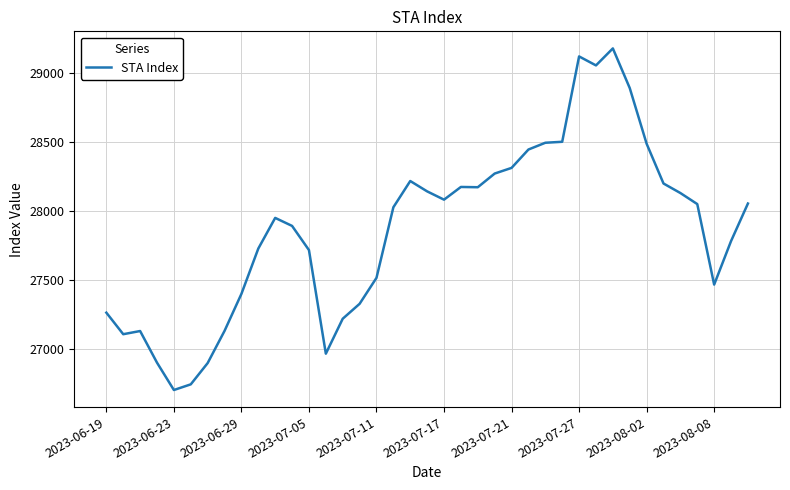

What is the difference between the maximum and minimum values?

2473